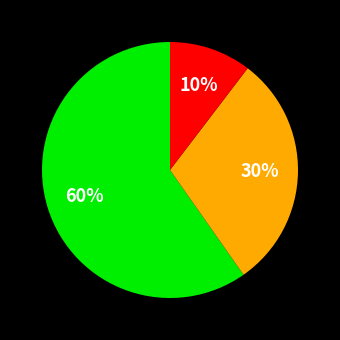

Is there a majority slice in this chart?

Yes